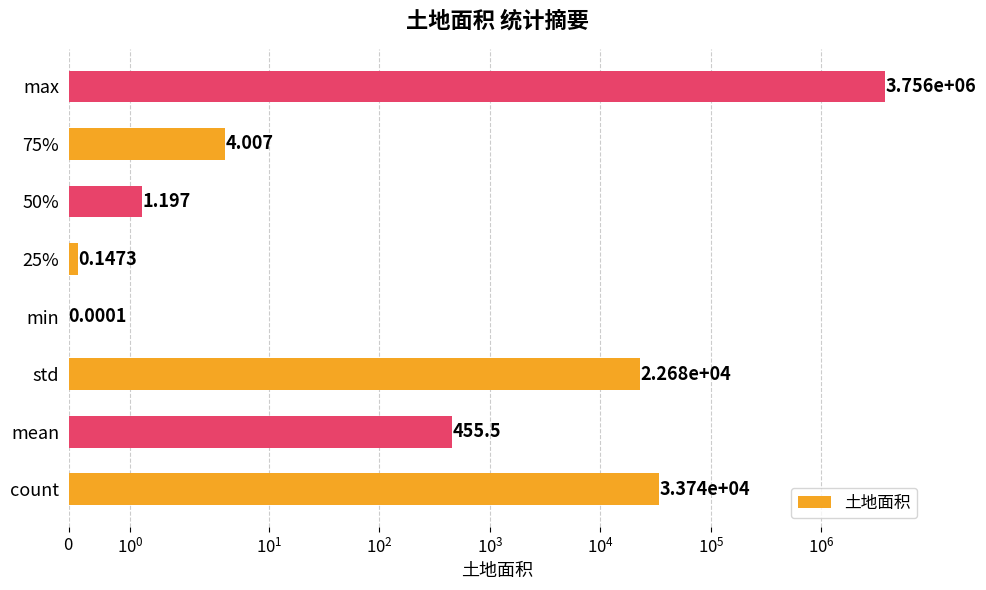

What is the greatest value displayed?

3755986.4